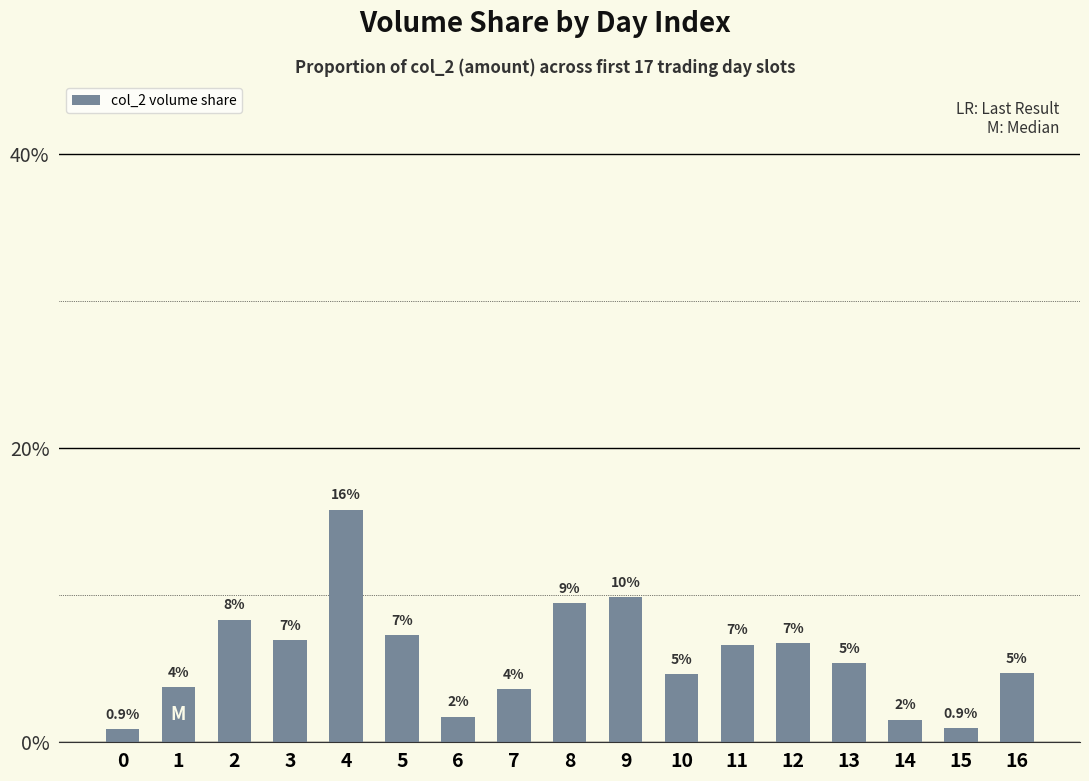

What is the difference between the second highest and second lowest values?

8.9